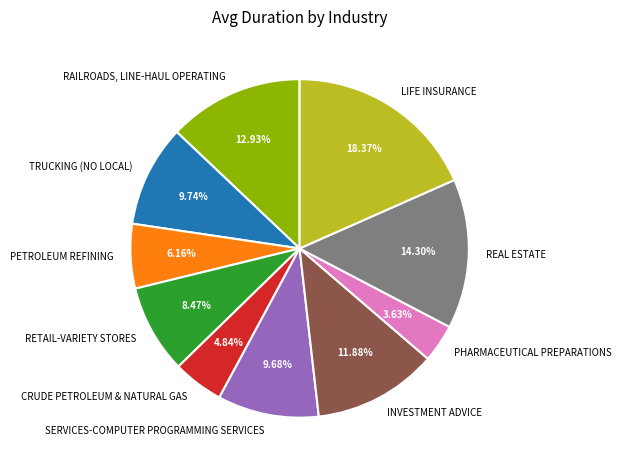

To the nearest percent, what portion does INVESTMENT ADVICE represent?

12%